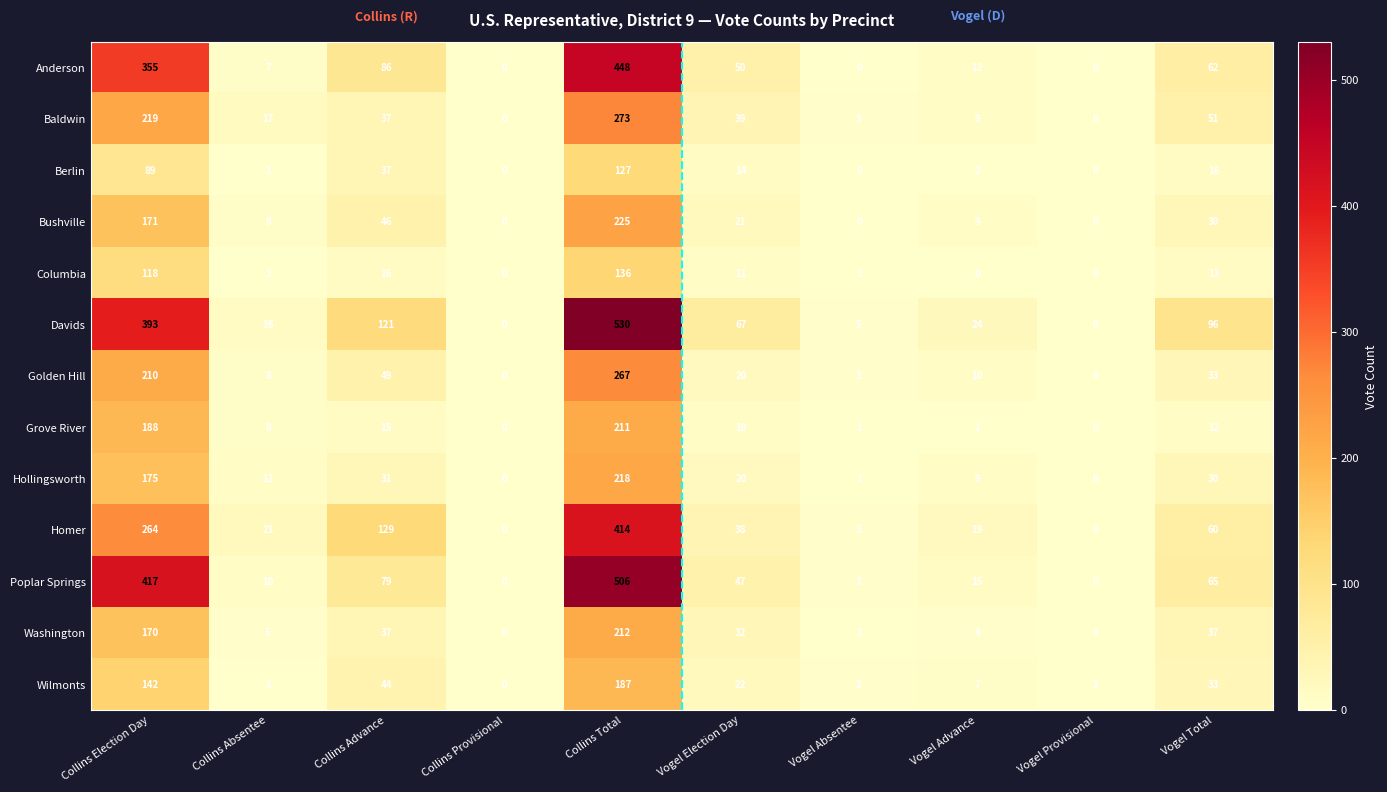

What is the approximate value of Golden Hill at Vogel Election Day?

20